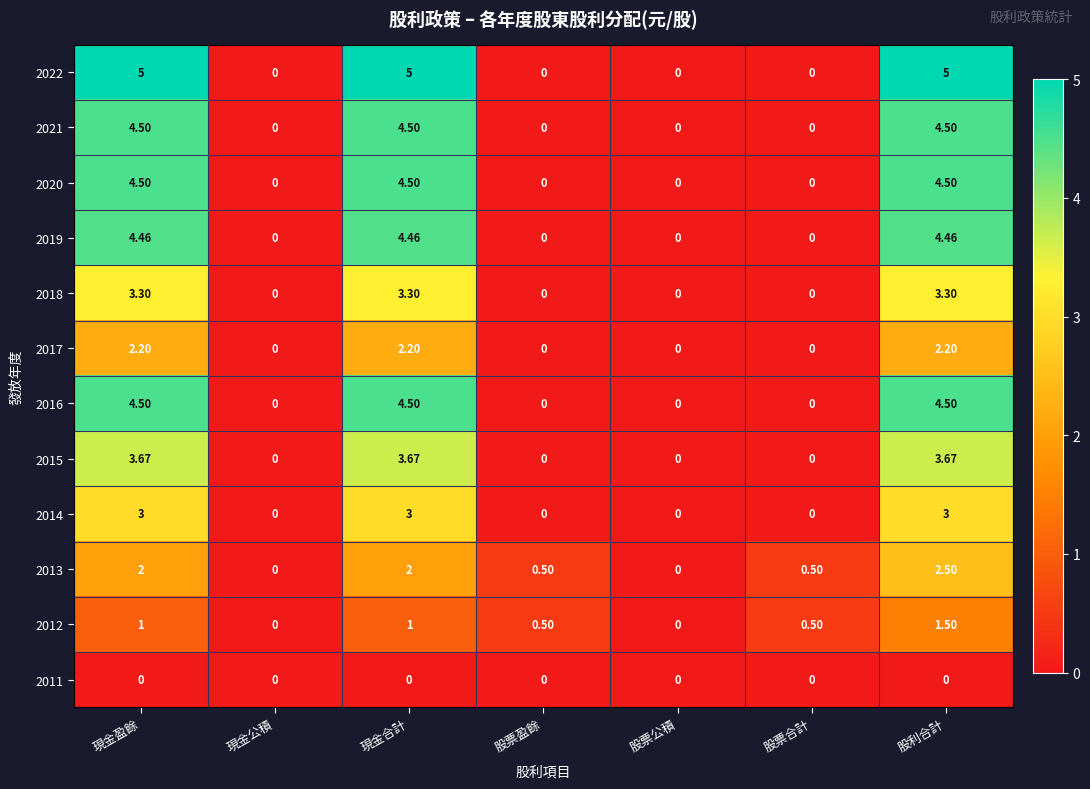

Count the number of categories in the chart.

7